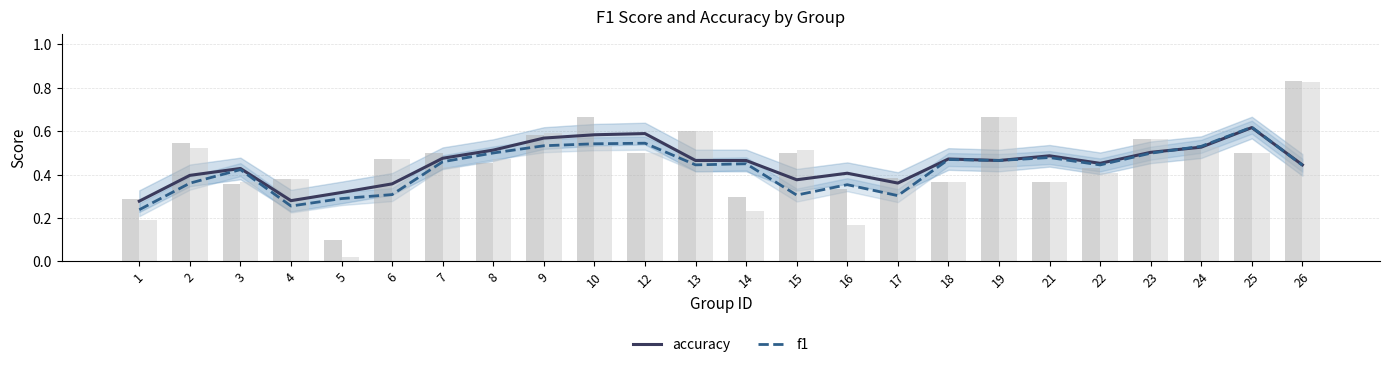

What value does the f1 series have at 12?

0.5